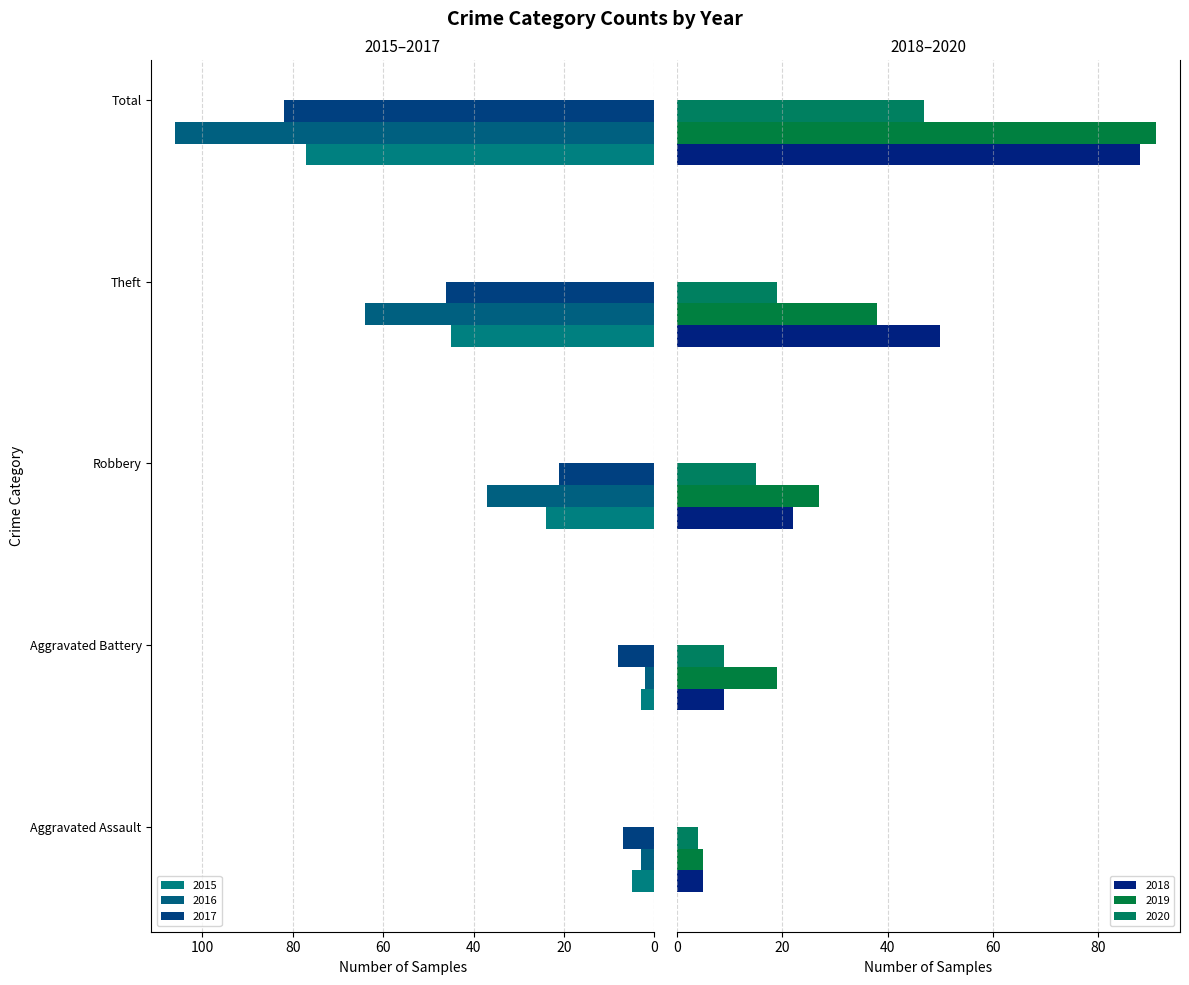

How many values in the 2017 series are below 21?

2